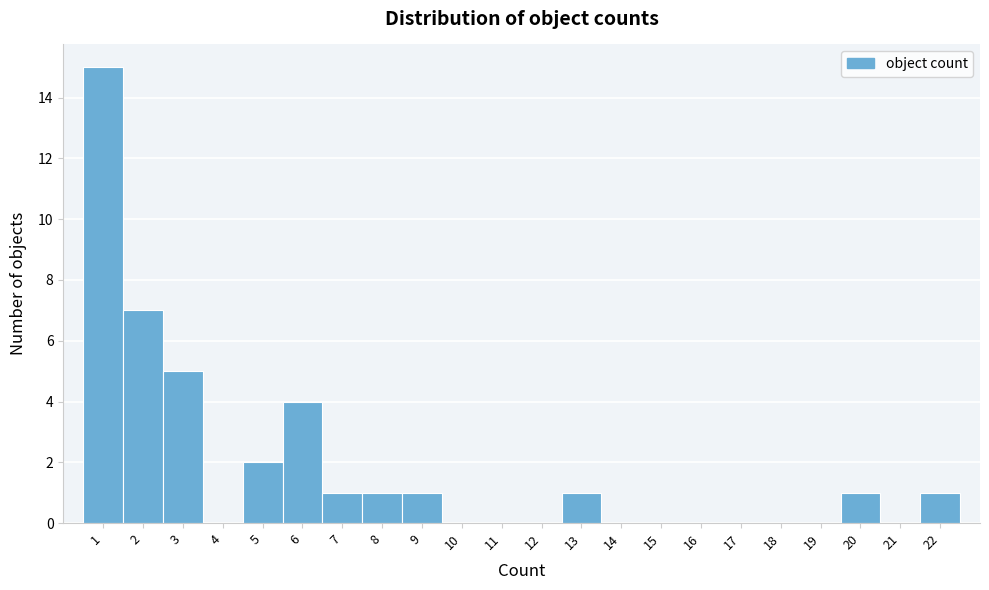

Over which range of the x-axis is the bar tallest?

0.5 to 1.5